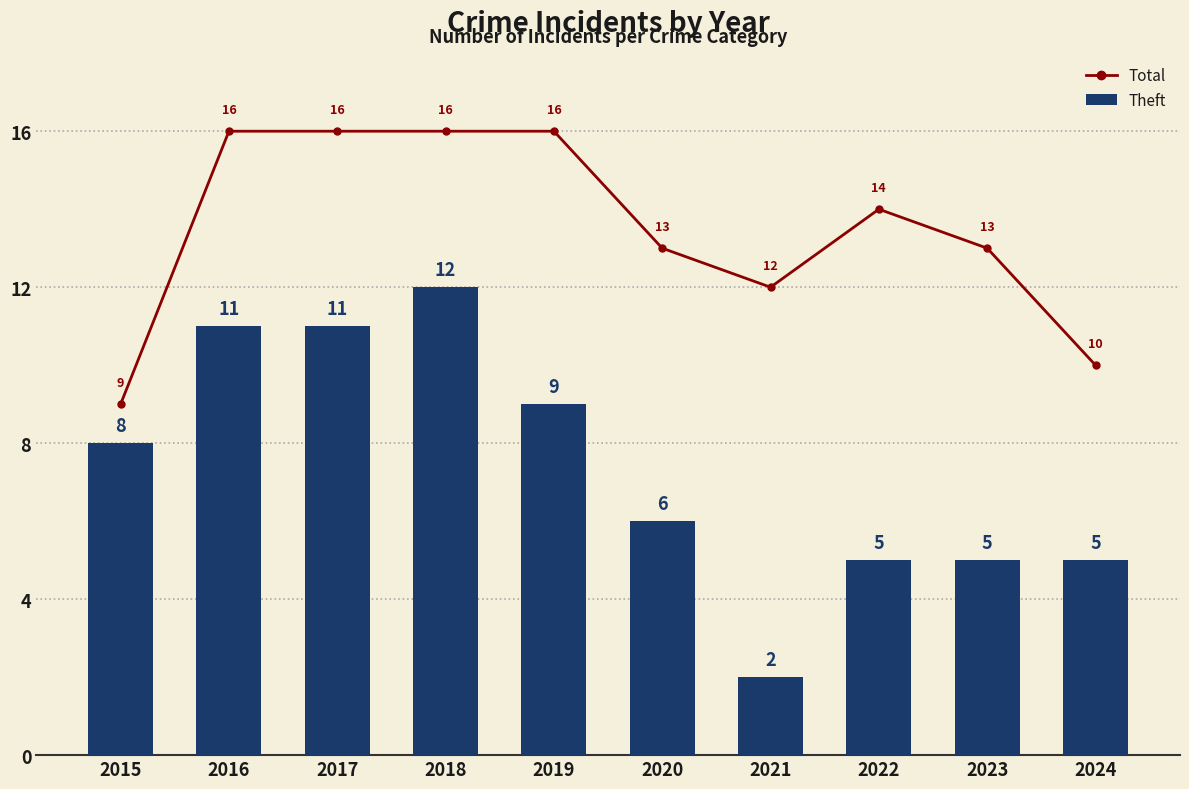

Which series changed the most between 2022 and 2024?

Total